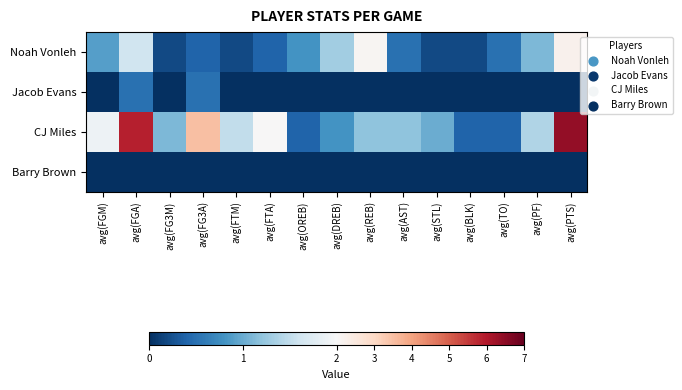

At which category is the sum across all series the highest?

avg(PTS)